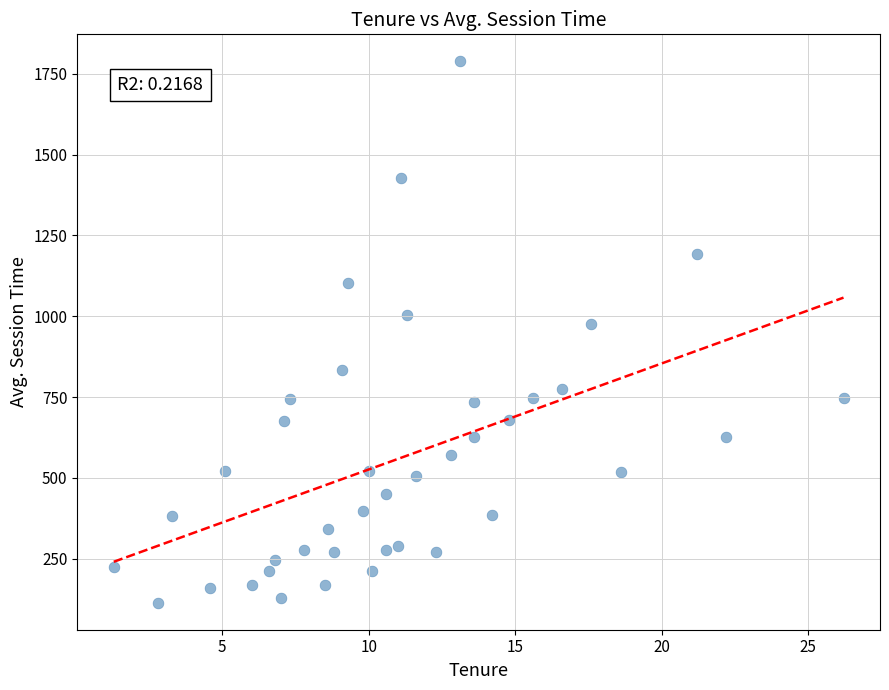

What Y value in the scatter plot is closest to 950?

976.0